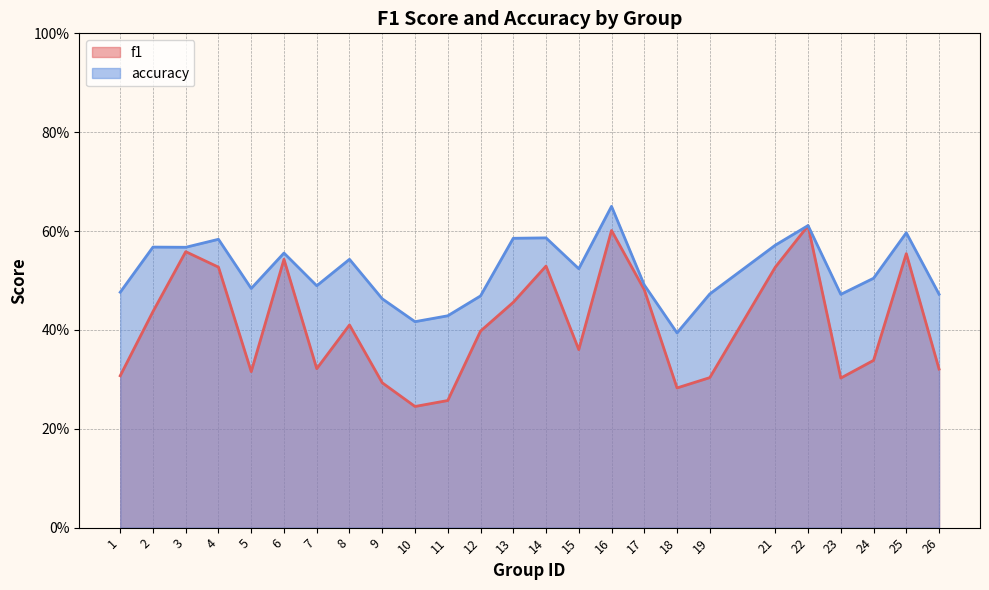

Reading right to left, transcribe all the data shown in this chart.

f1: 26=0.3	25=0.6	24=0.3	23=0.3	22=0.6	21=0.5	19=0.3	18=0.3	17=0.5	16=0.6	15=0.4	14=0.5	13=0.5	12=0.4	11=0.3	10=0.2	9=0.3	8=0.4	7=0.3	6=0.5	5=0.3	4=0.5	3=0.6	2=0.4	1=0.3
accuracy: 26=0.5	25=0.6	24=0.5	23=0.5	22=0.6	21=0.6	19=0.5	18=0.4	17=0.5	16=0.7	15=0.5	14=0.6	13=0.6	12=0.5	11=0.4	10=0.4	9=0.5	8=0.5	7=0.5	6=0.6	5=0.5	4=0.6	3=0.6	2=0.6	1=0.5